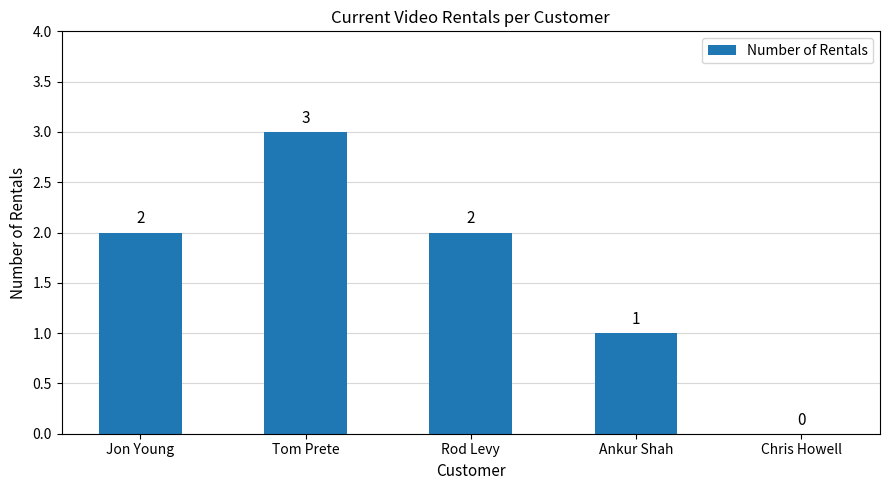

The value at Rod Levy is 2. True or false?

True